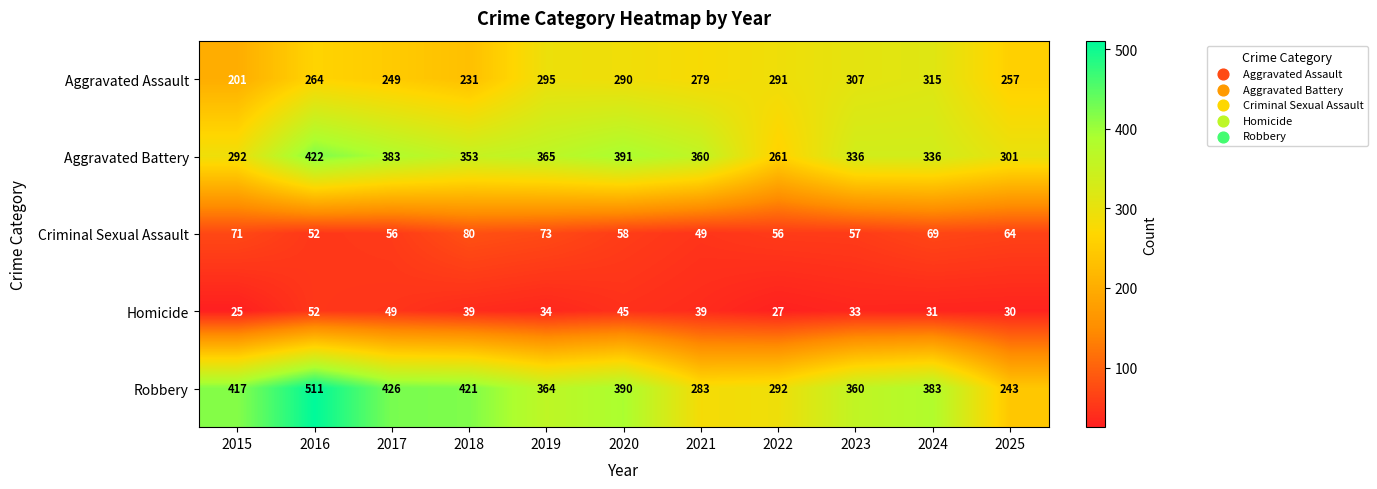

List the labels in order of Robbery value, smallest first.

2025, 2021, 2022, 2023, 2019, 2024, 2020, 2015, 2018, 2017, 2016